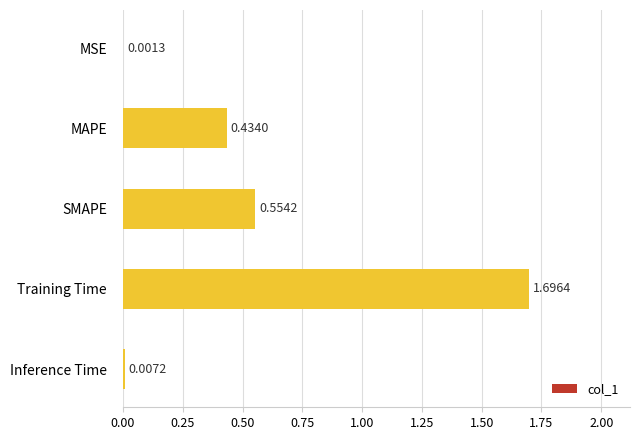

Are the bars horizontal?

Yes